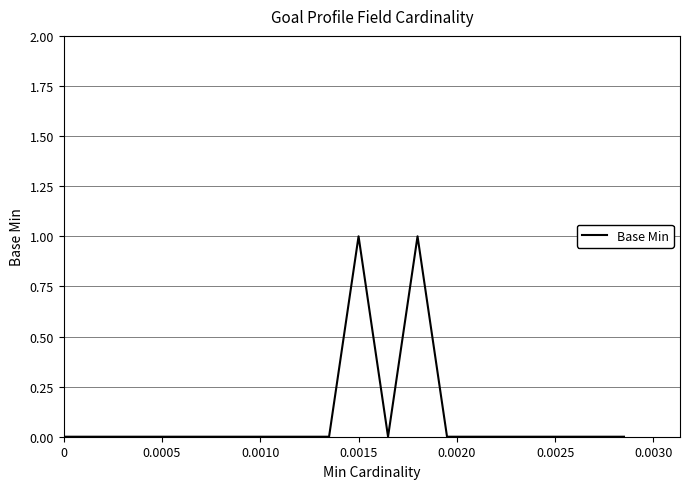

How many lines are shown in the chart?

1